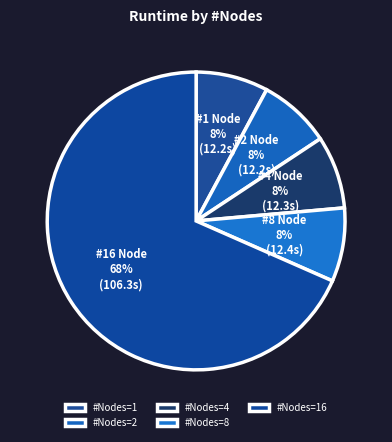

Count the number of slices in the pie.

5